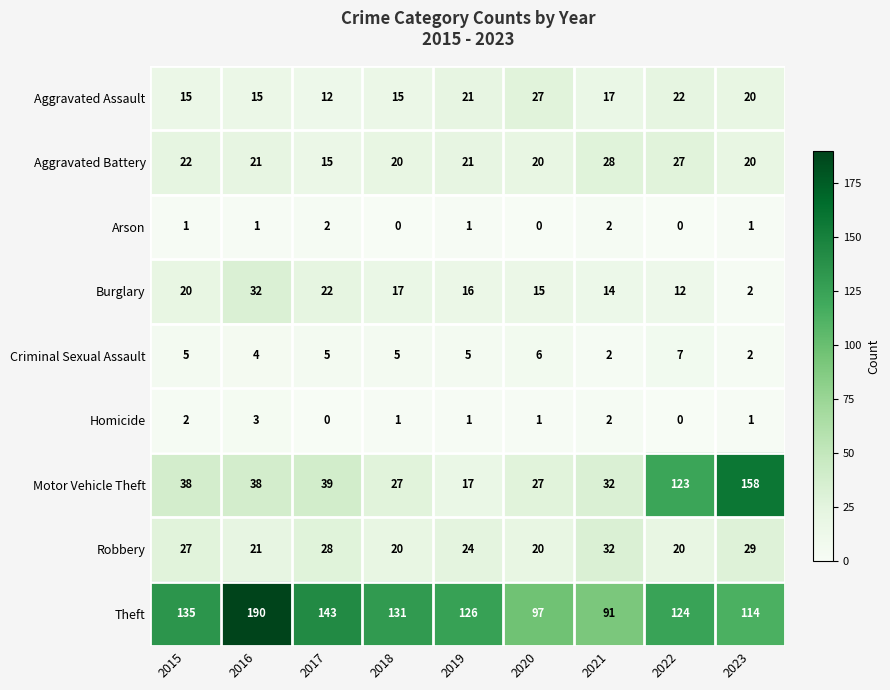

The value of Homicide at 2016 is 3. True or false?

True